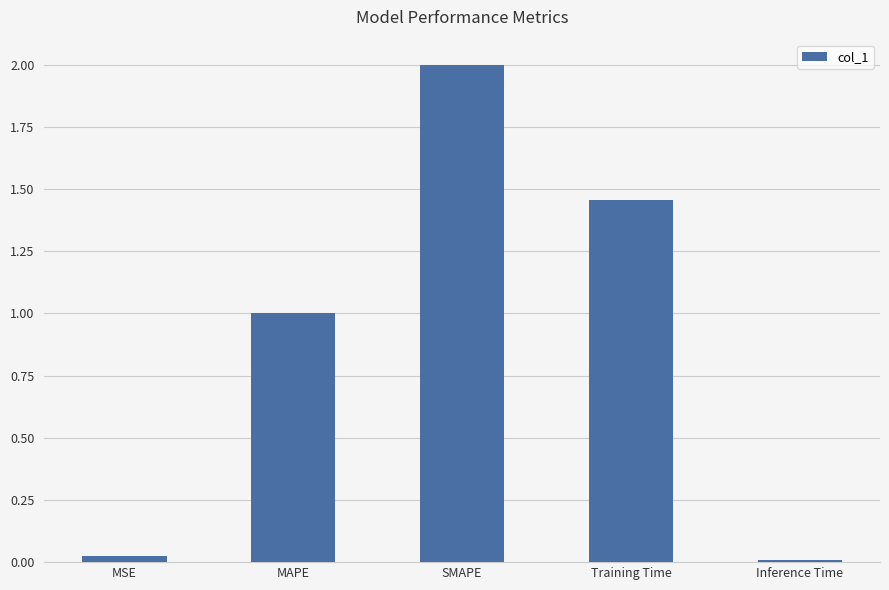

Which category has the highest value across all series?

SMAPE